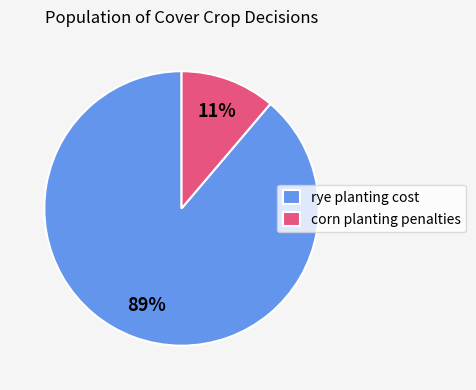

How many segments does this pie chart have?

2